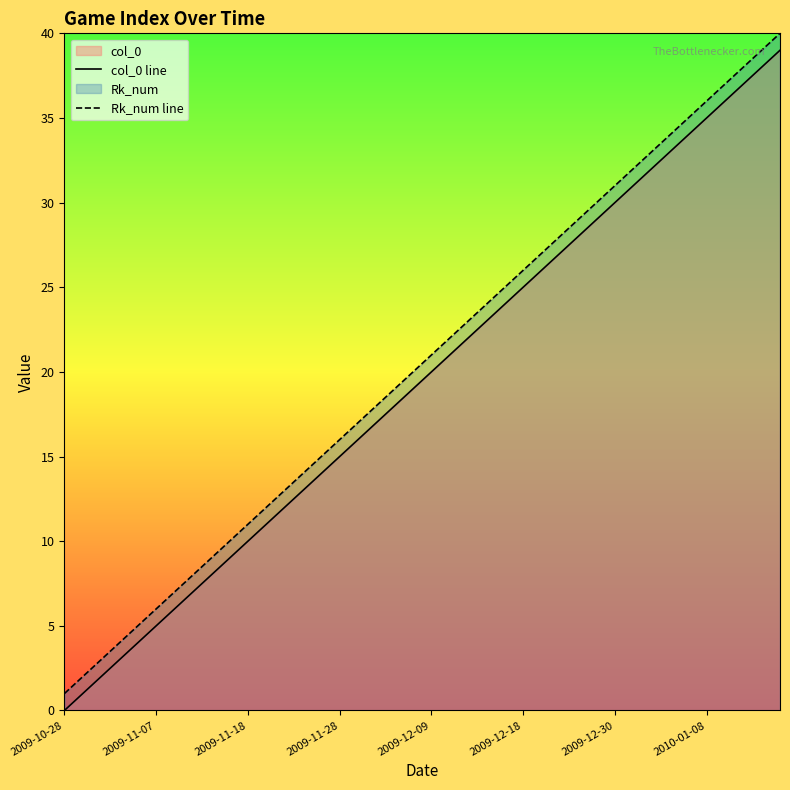

List the series in order of their overall mean, lowest first.

col_0 line, Rk_num line